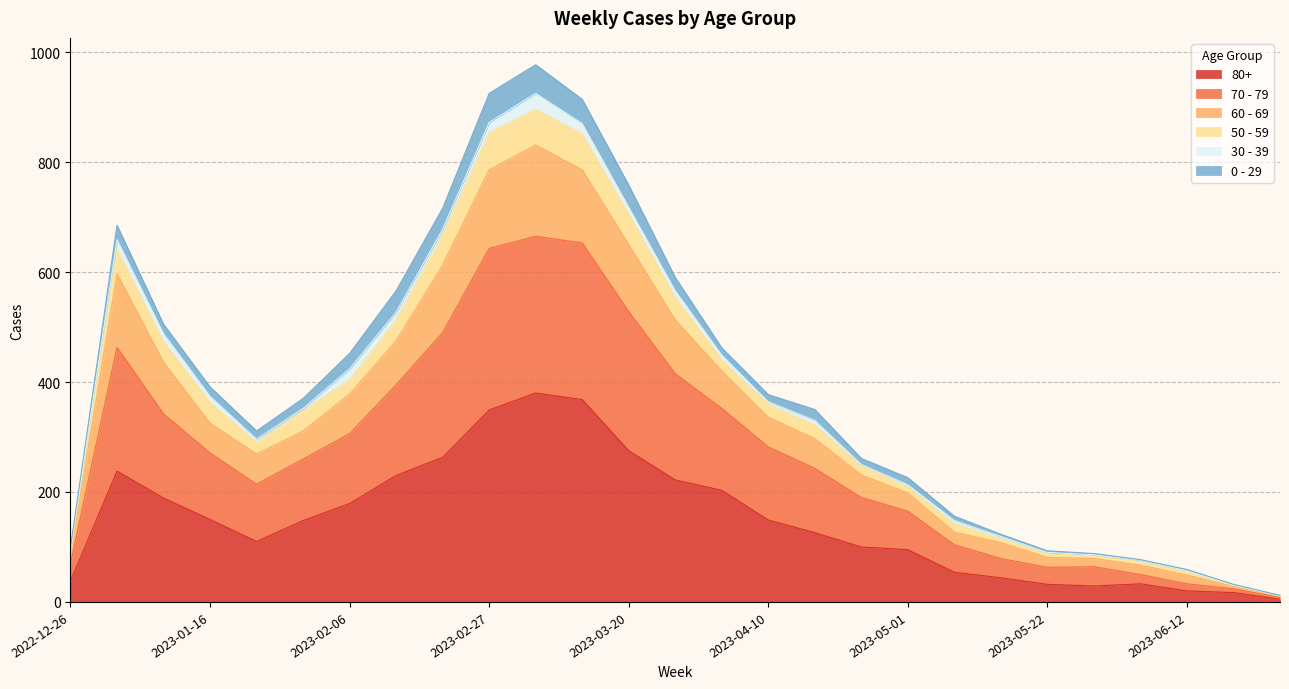

What is the sum of the 80+ values at 2023-05-08 and 2023-02-06?

233